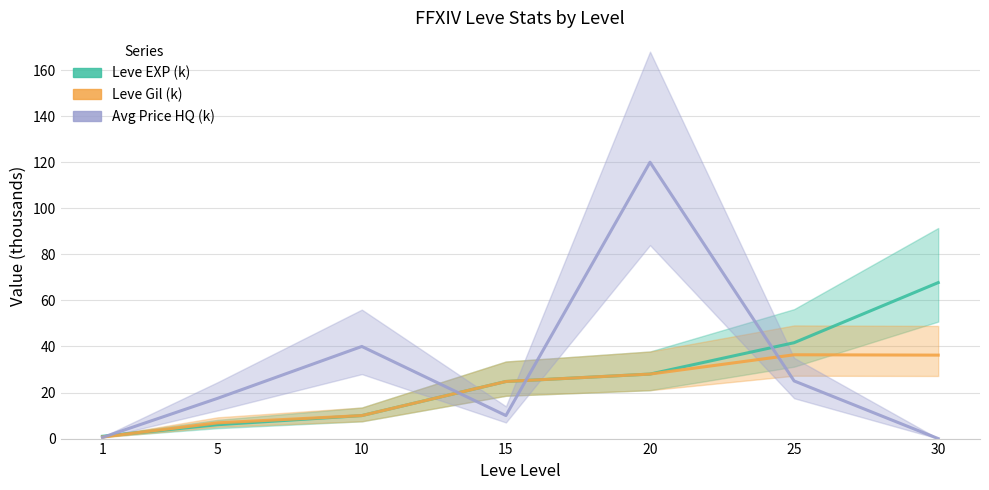

What is the difference between the maximum and minimum values in the Avg Price HQ (k) series?

120.0